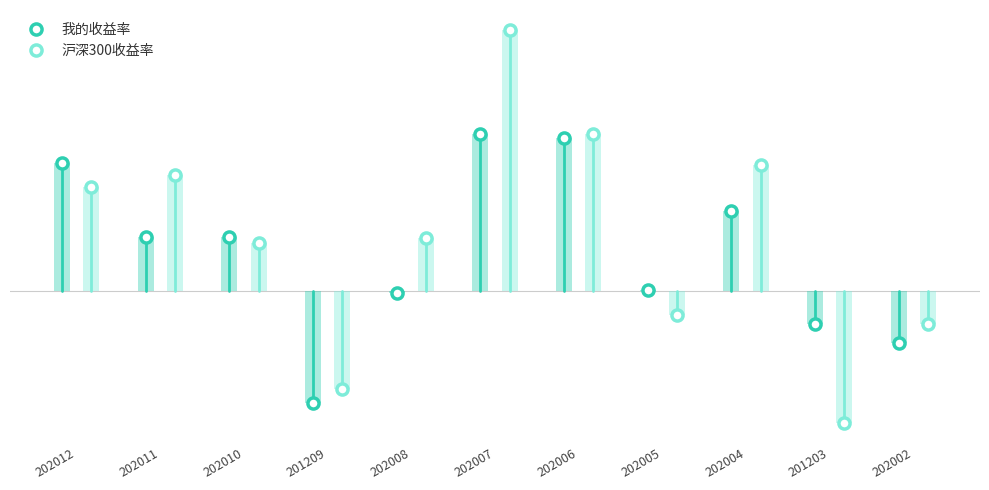

What is the maximum value for 沪深300收益率?

12.8